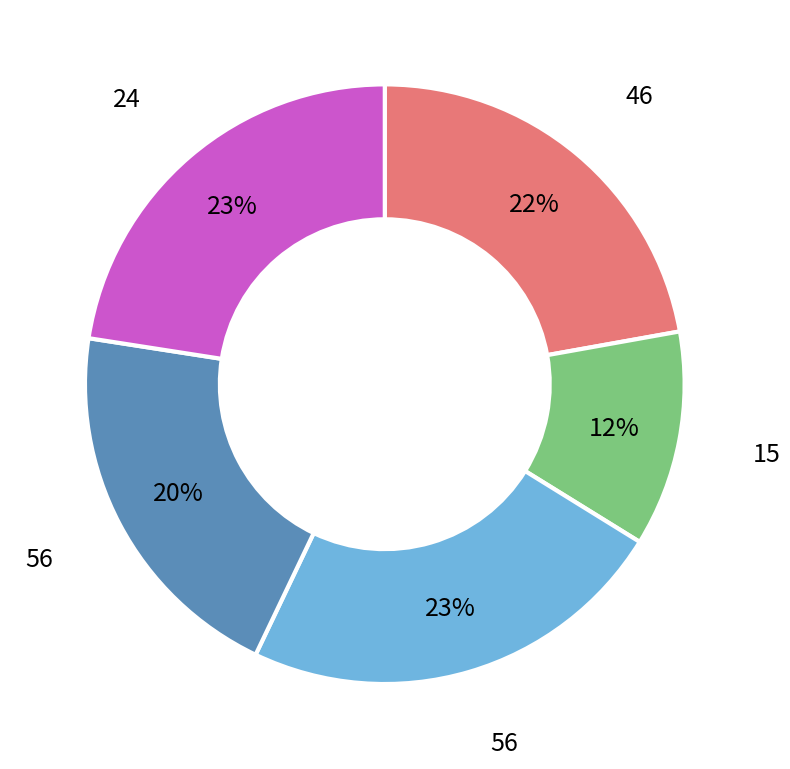

To the nearest percent, what is the average slice percentage?

20%